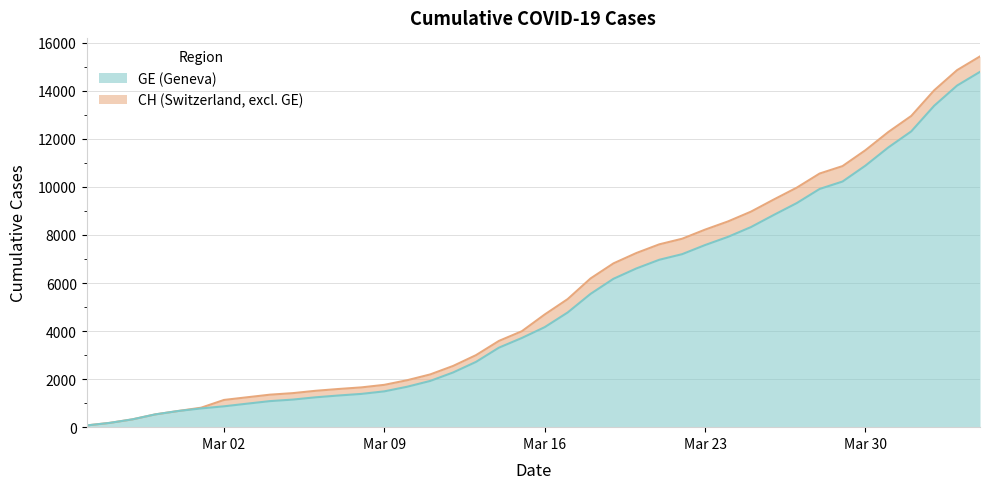

True or false: GE has a value of 4038 at 2020-03-29.

False